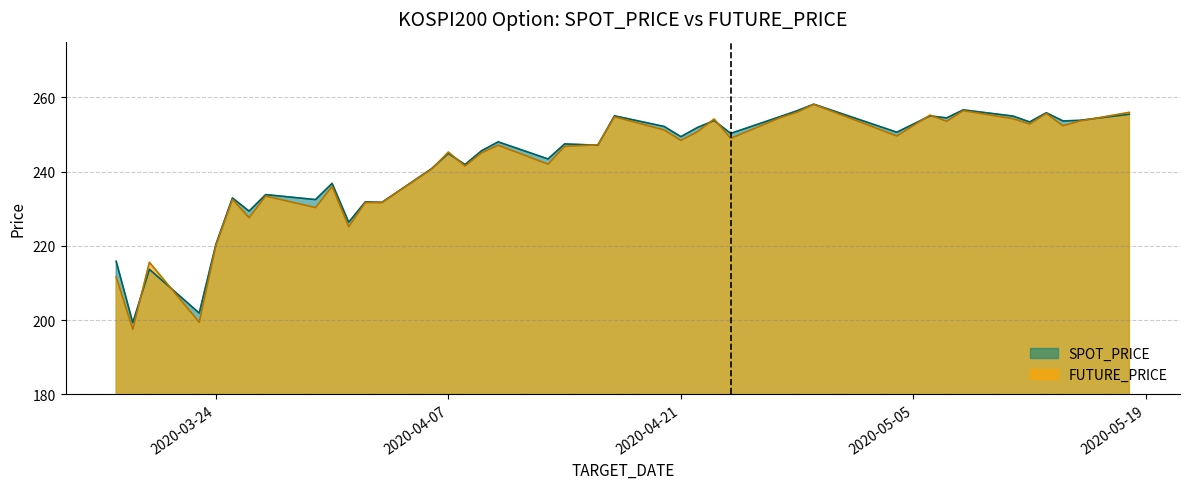

At which label is FUTURE_PRICE closest to 227?

2020-03-26